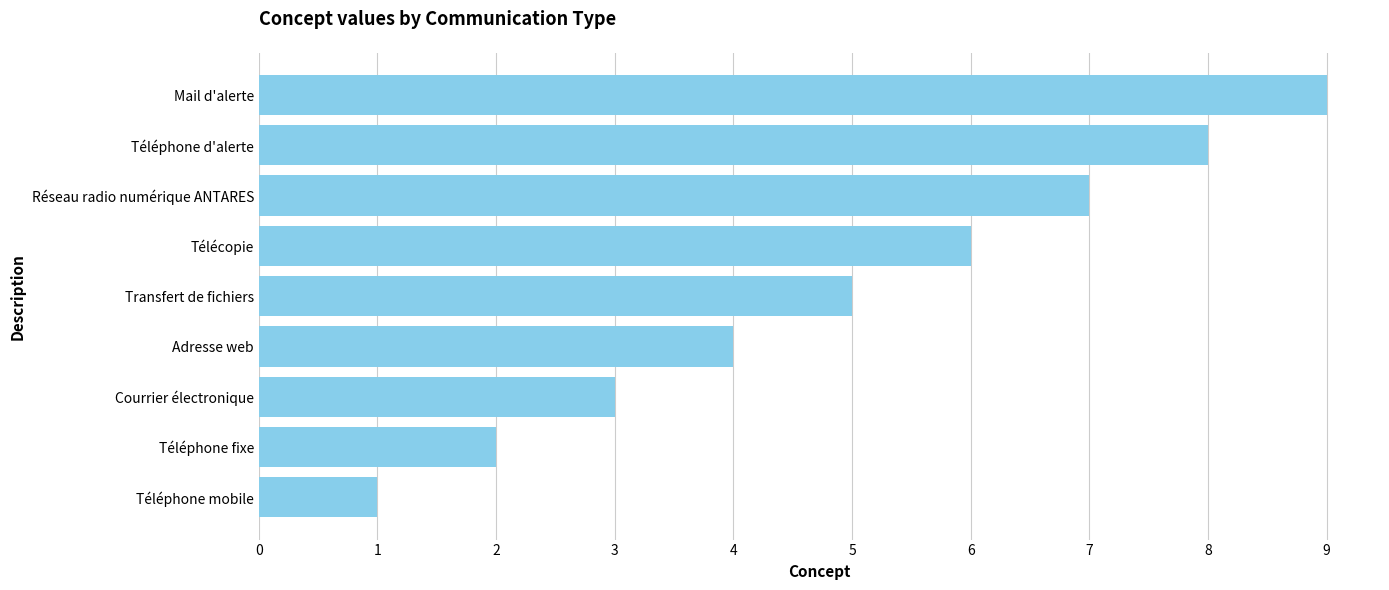

Count the values in the range 3 to 7.

5